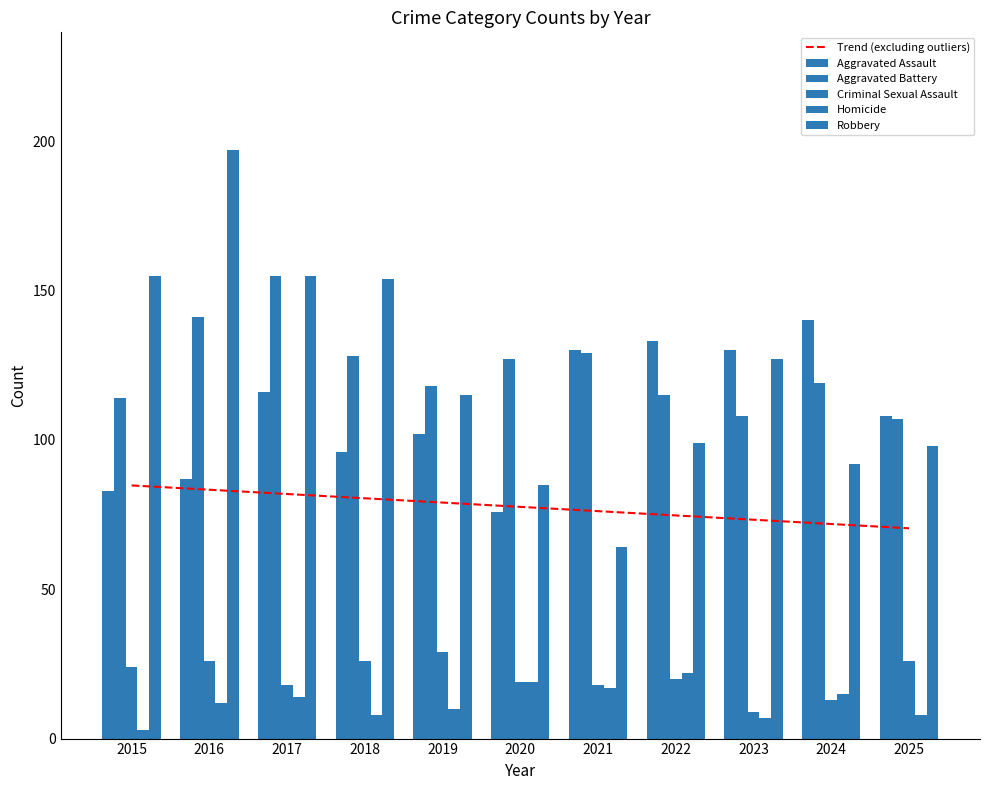

What is the difference between the maximum and minimum values in the Robbery series?

133.0